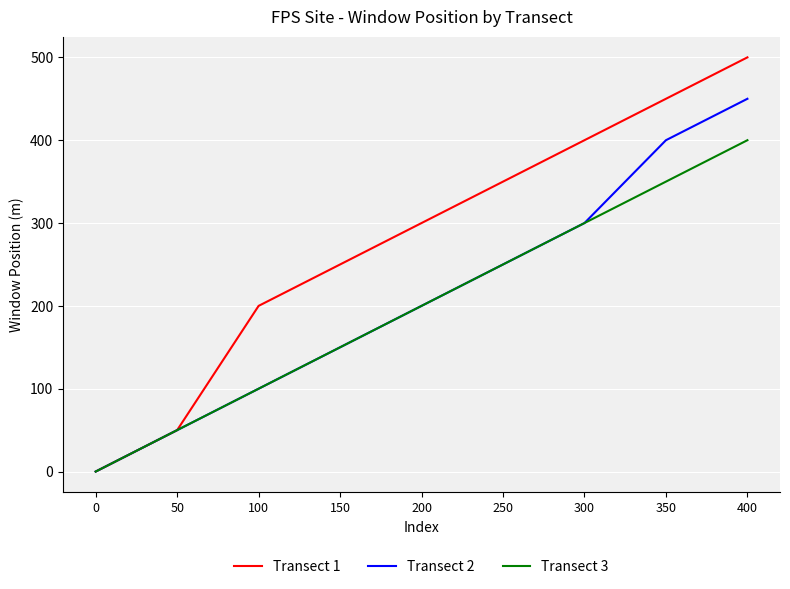

Rank the series by their maximum value, from lowest to highest.

Transect 3, Transect 2, Transect 1